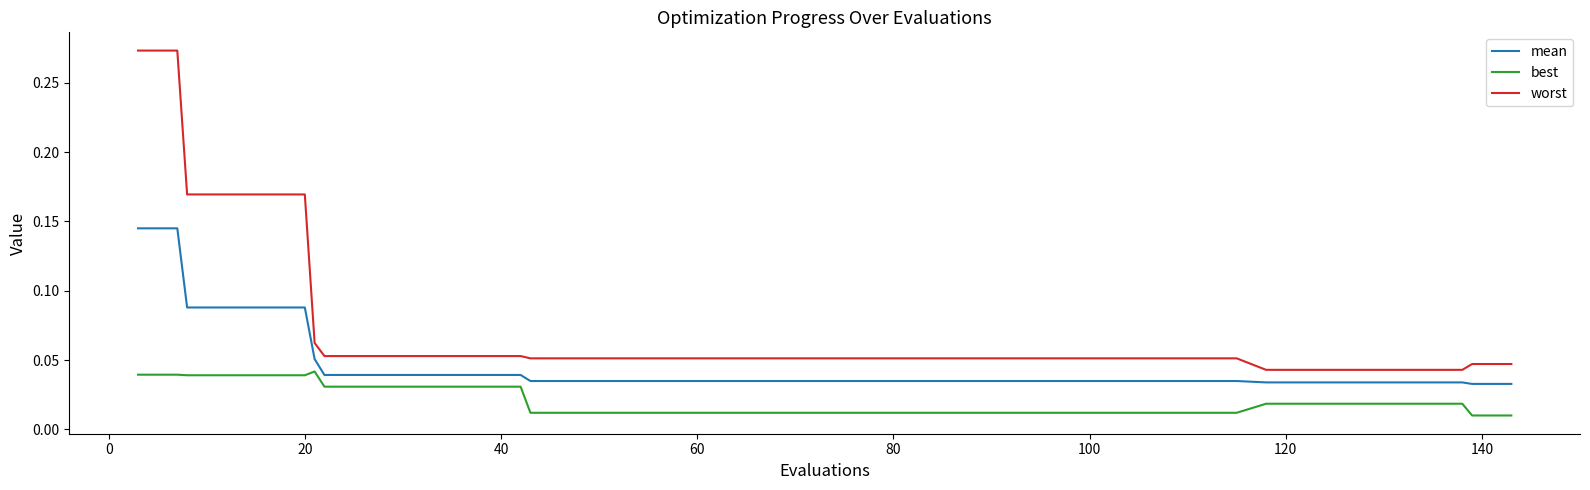

Which series has the largest total across all categories?

worst